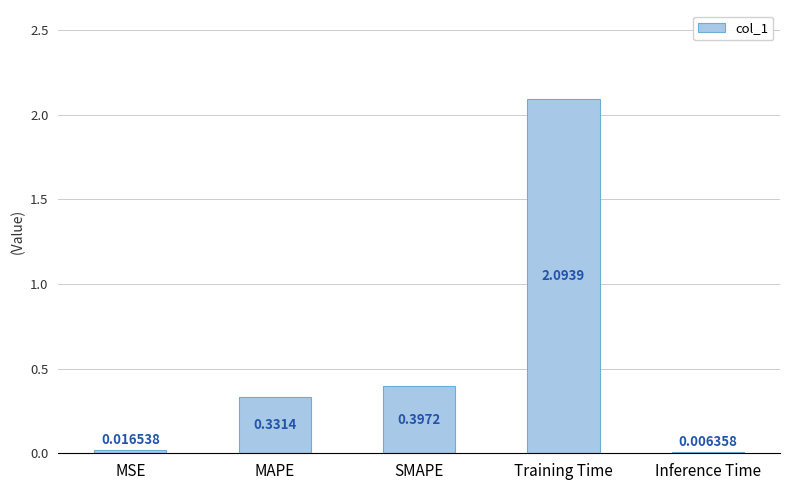

What is the ratio of the value at SMAPE to the value at Training Time?

0.2